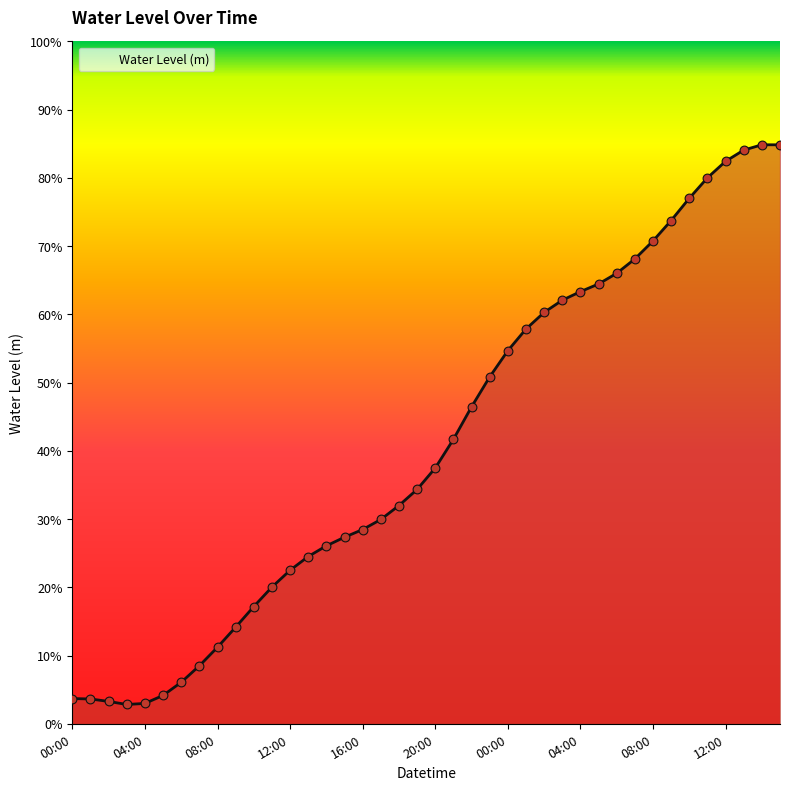

Is this an area chart (filled region under the line)?

Yes